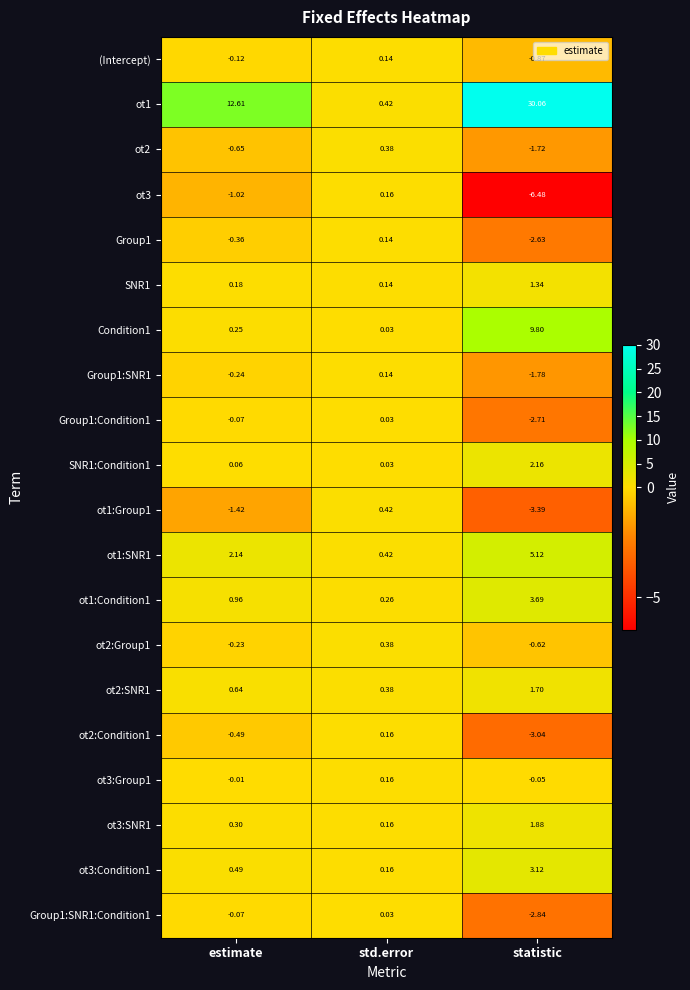

Between std.error and statistic, which series saw the biggest shift?

ot1